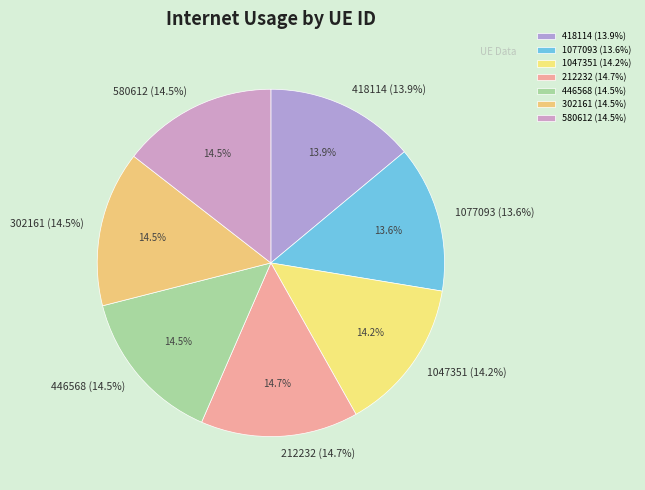

To the nearest percent, what is the combined percentage of 302161 and 446568?

29%